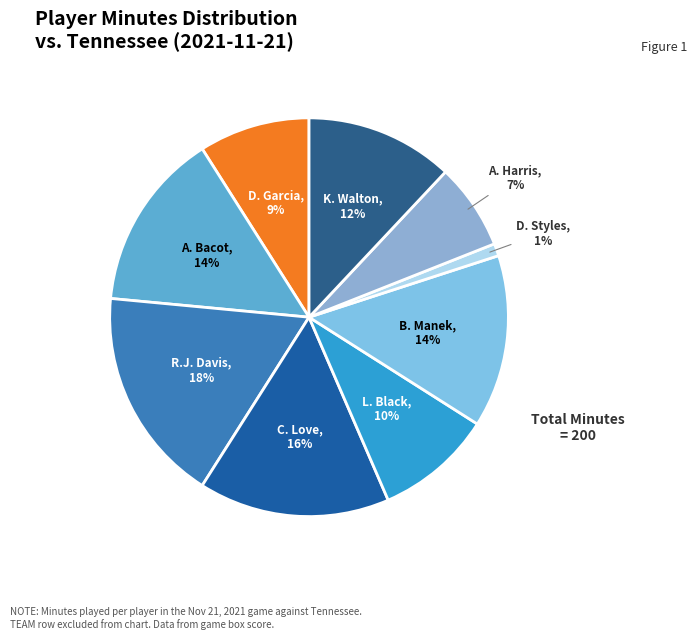

What is the ratio of the value at A. Bacot to the value at D. Garcia?

1.6